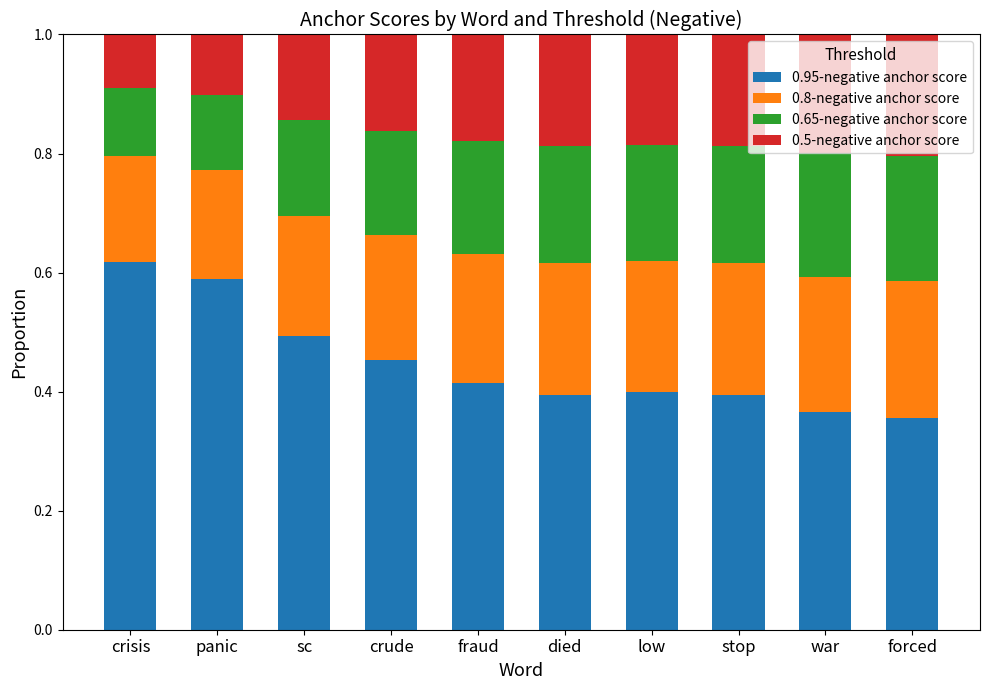

Are the bars horizontal?

No